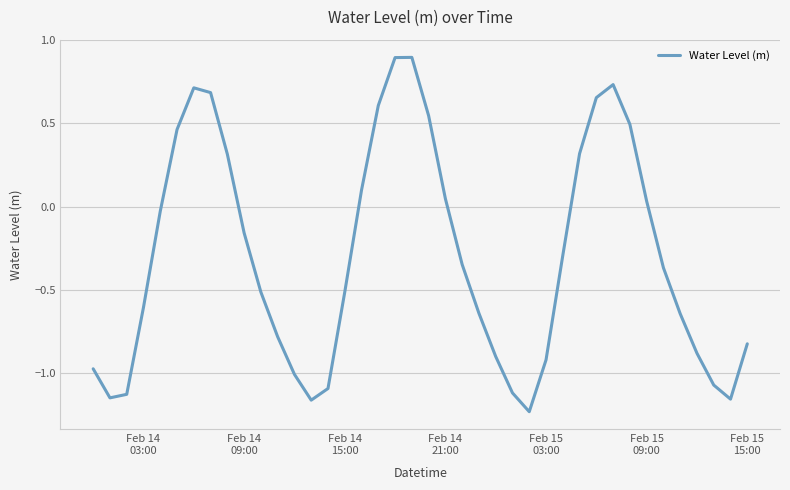

How many negative values are there?

25